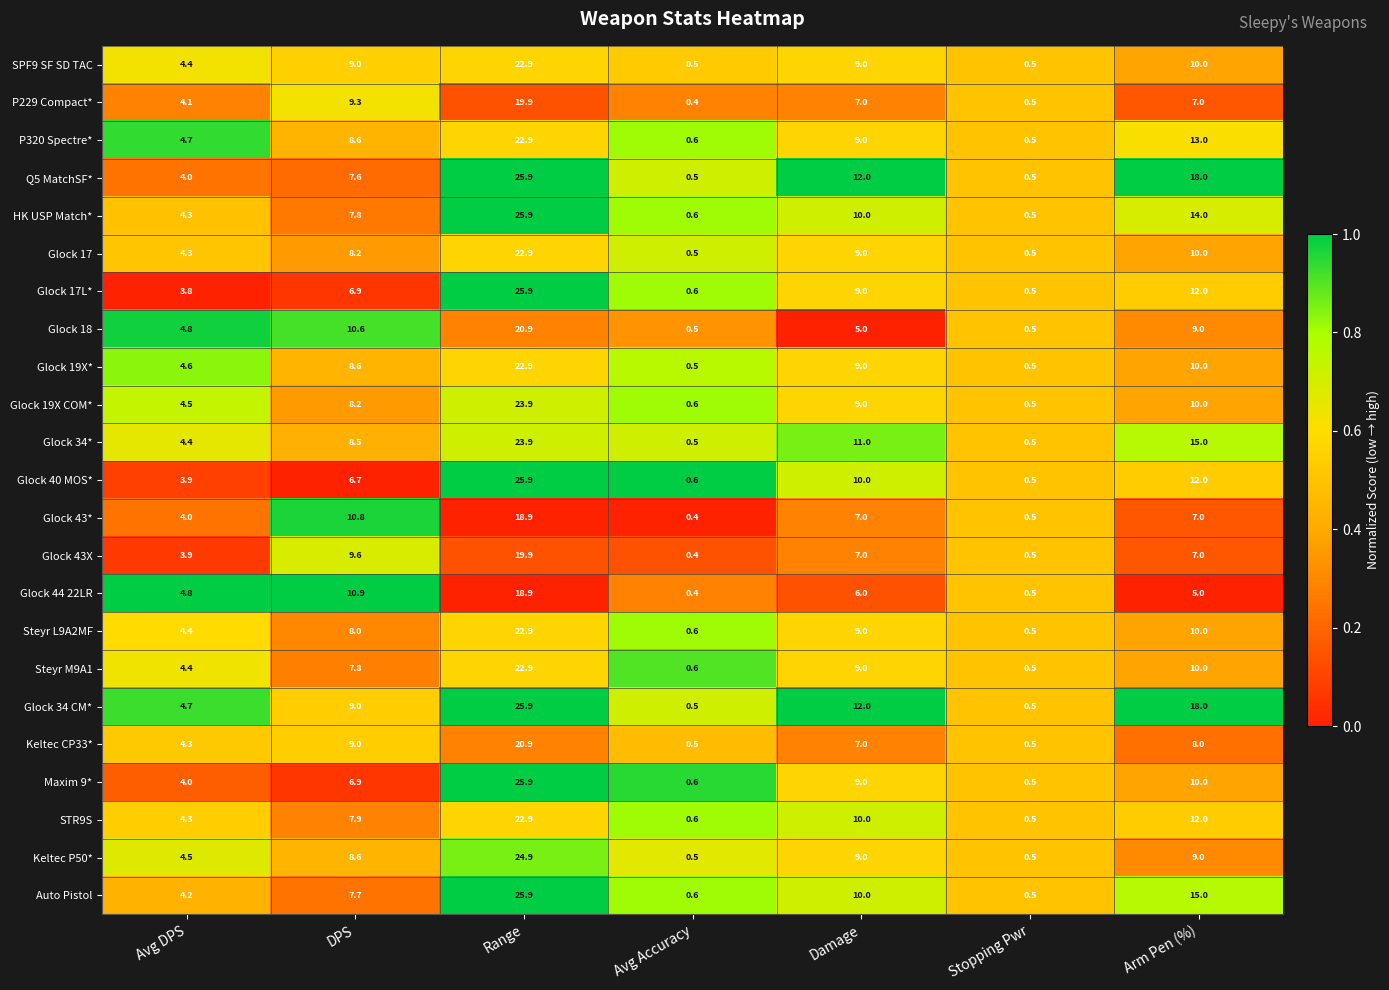

At which category is the sum across all series the highest?

Range